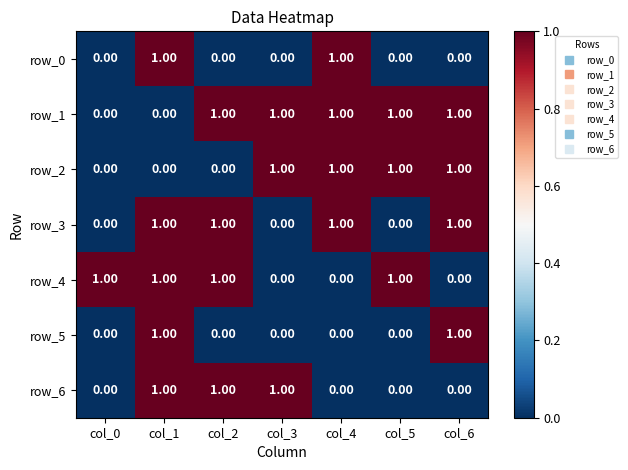

What is the total value across all series at col_5?

3